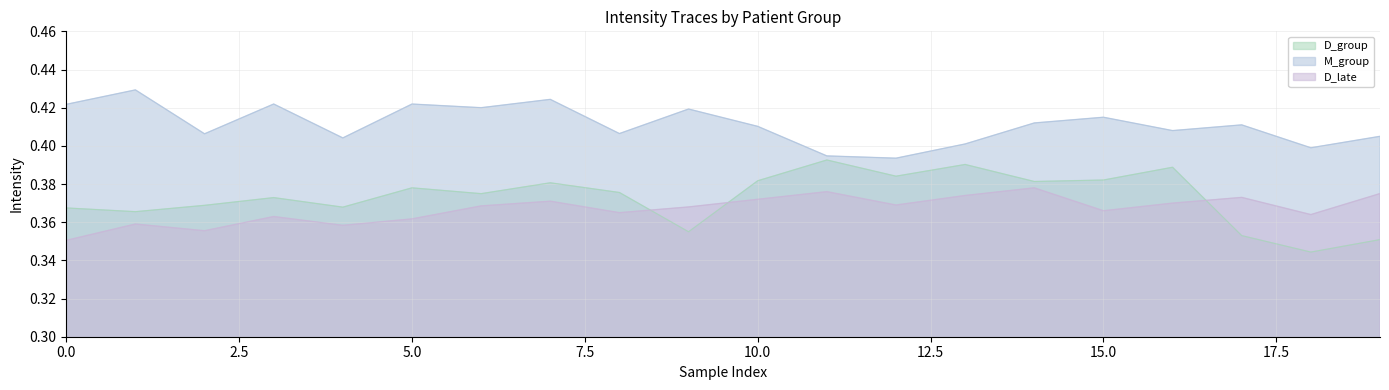

True or false: M_group has more than 0 interior local peaks.

True